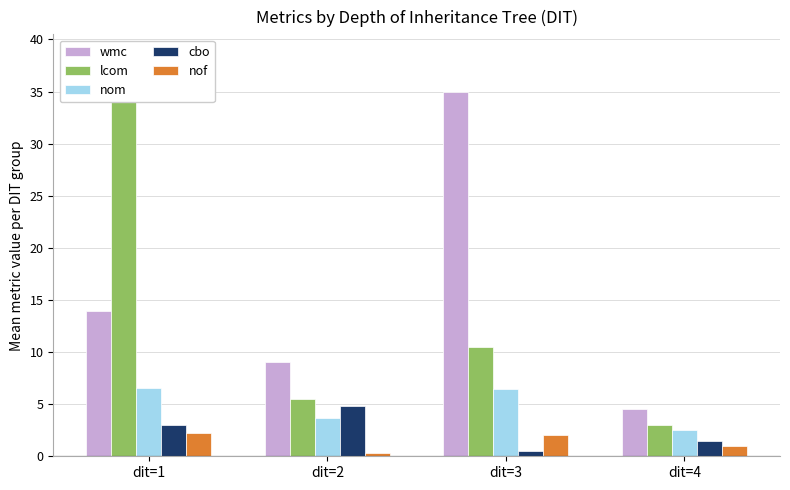

Reading left to right, extract all data points from this chart.

wmc: dit=1=13.9	dit=2=9.0	dit=3=35.0	dit=4=4.5
lcom: dit=1=38.6	dit=2=5.5	dit=3=10.5	dit=4=3.0
nom: dit=1=6.6	dit=2=3.7	dit=3=6.5	dit=4=2.5
cbo: dit=1=3.0	dit=2=4.8	dit=3=0.5	dit=4=1.5
nof: dit=1=2.2	dit=2=0.3	dit=3=2.0	dit=4=1.0